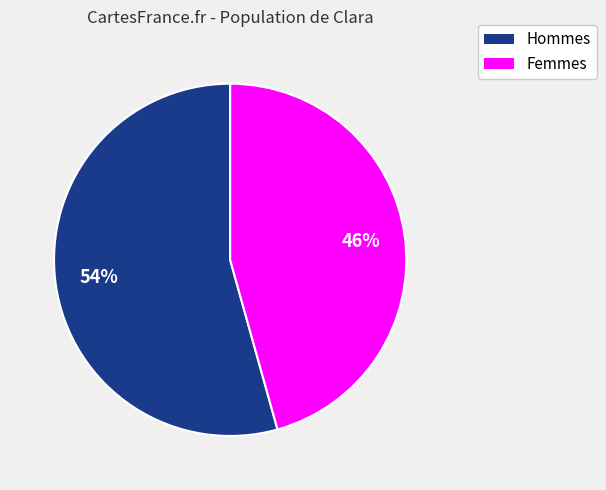

How many slices are in this pie chart?

2